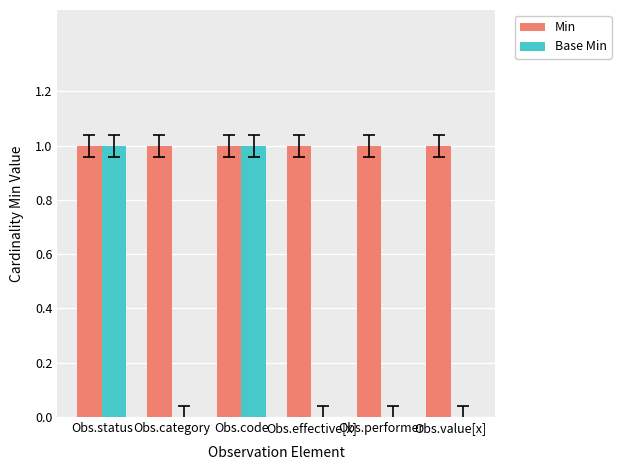

Is the value of Base Min at Obs.performer greater than the value of Min at Obs.category?

No